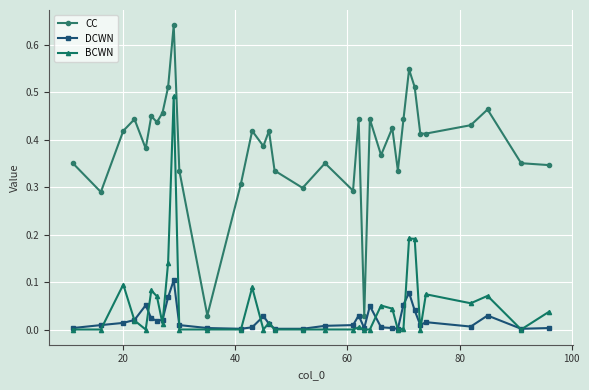

True or false: BCWN has more than 2 points higher than both neighbors.

True